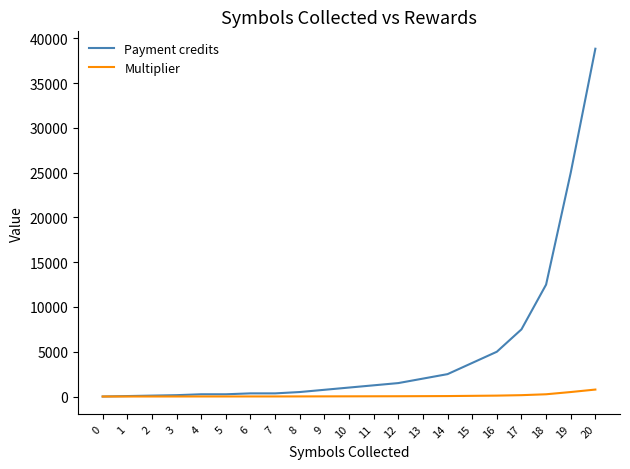

At how many categories does at least one series exceed 3141?

6